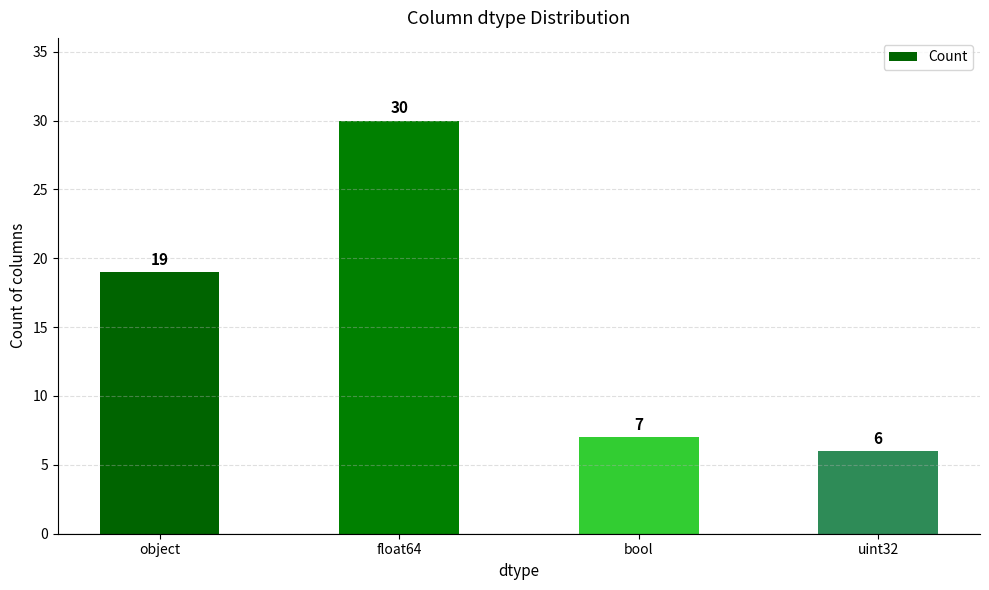

Which label corresponds to the smallest value in the chart?

uint32